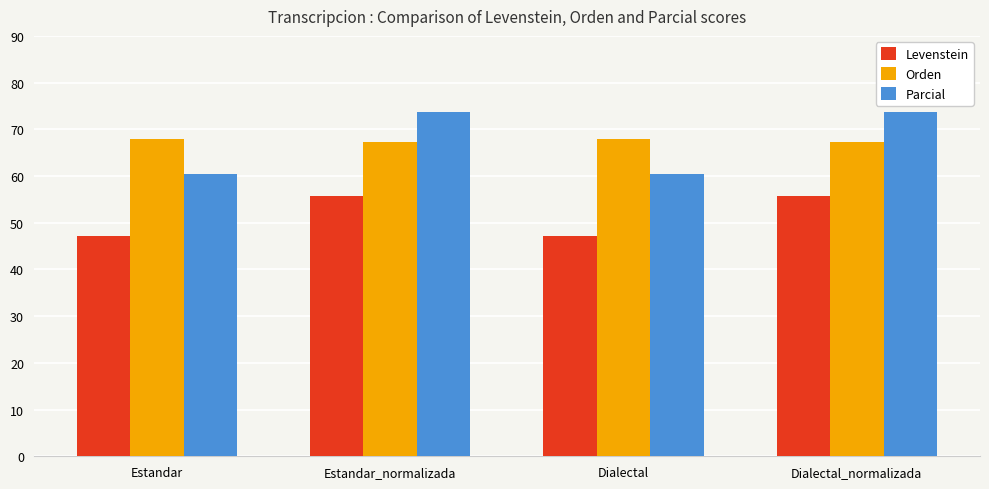

What is the greatest value displayed?

73.7